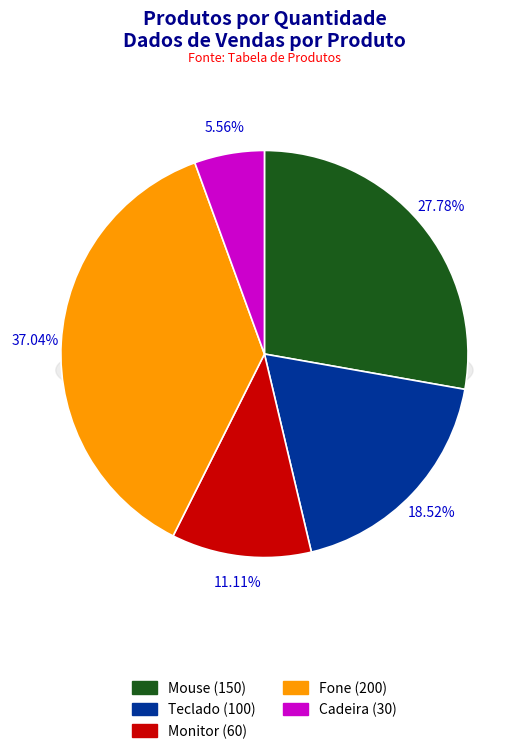

What percentage do Monitor and Mouse together represent?

38.9%